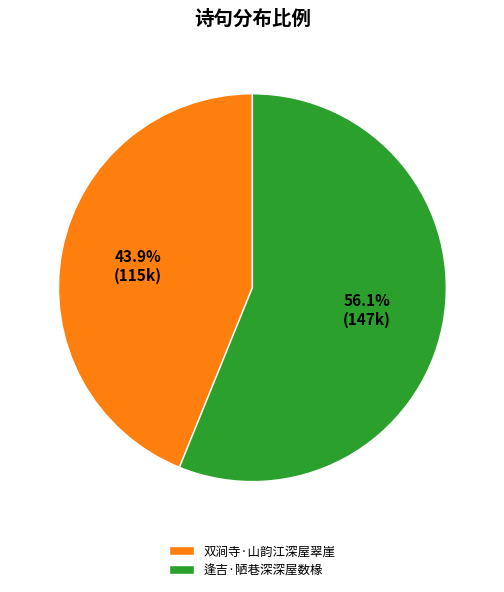

What is the total percentage of 逢吉·陋巷深深屋数椽 and 双涧寺·山韵江深屋翠崖?

100.0%